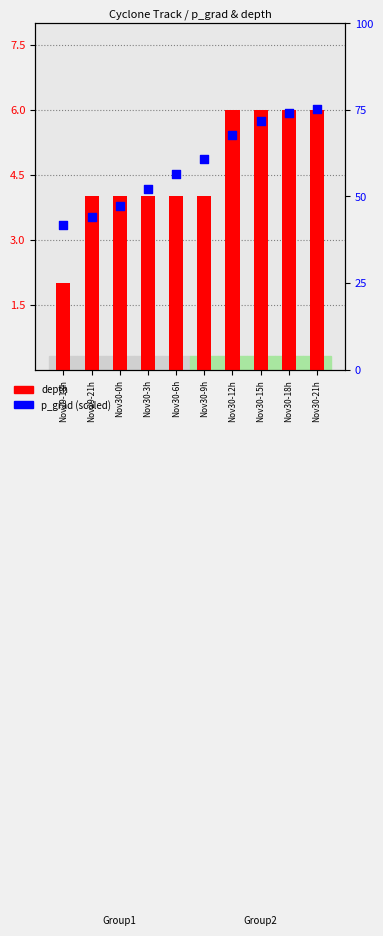

What is the total value across all series at Nov30-15h?

77.7